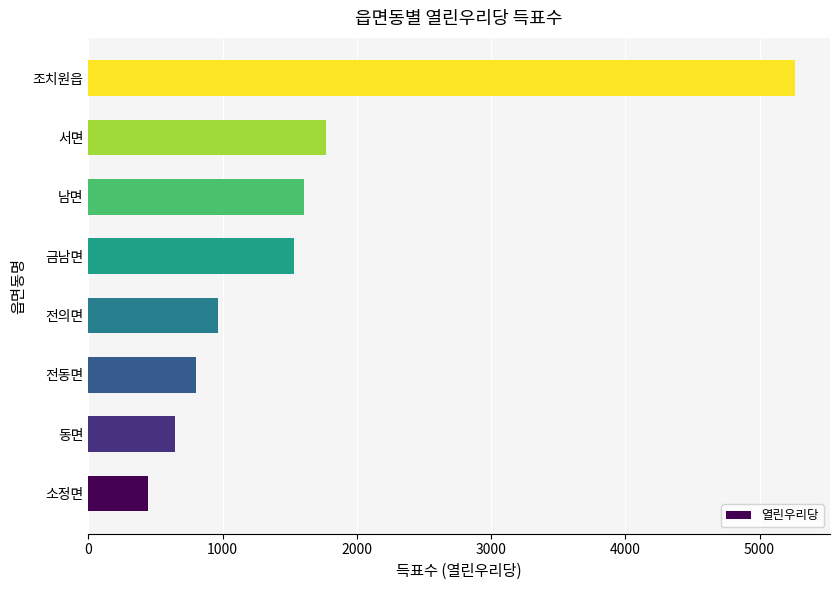

Reading bottom to top, transcribe all the data shown in this chart.

443	644	798	968	1532	1603	1768	5262